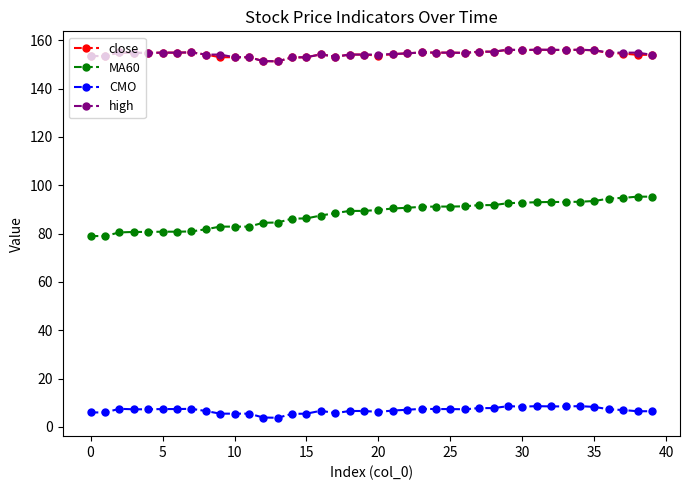

At how many categories does at least one series exceed 148?

40